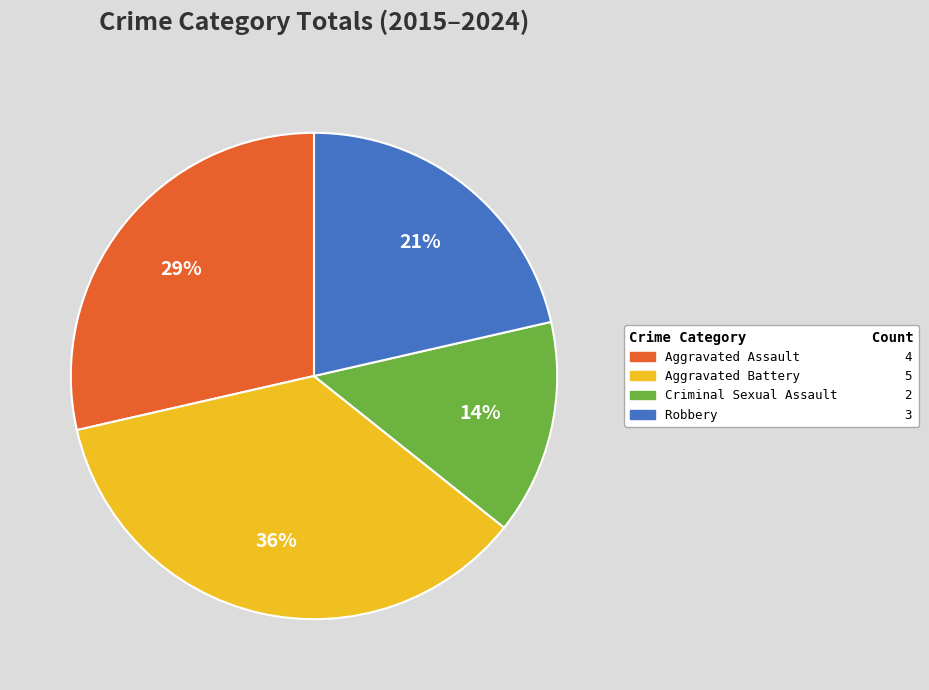

Count the number of slices in the pie.

4